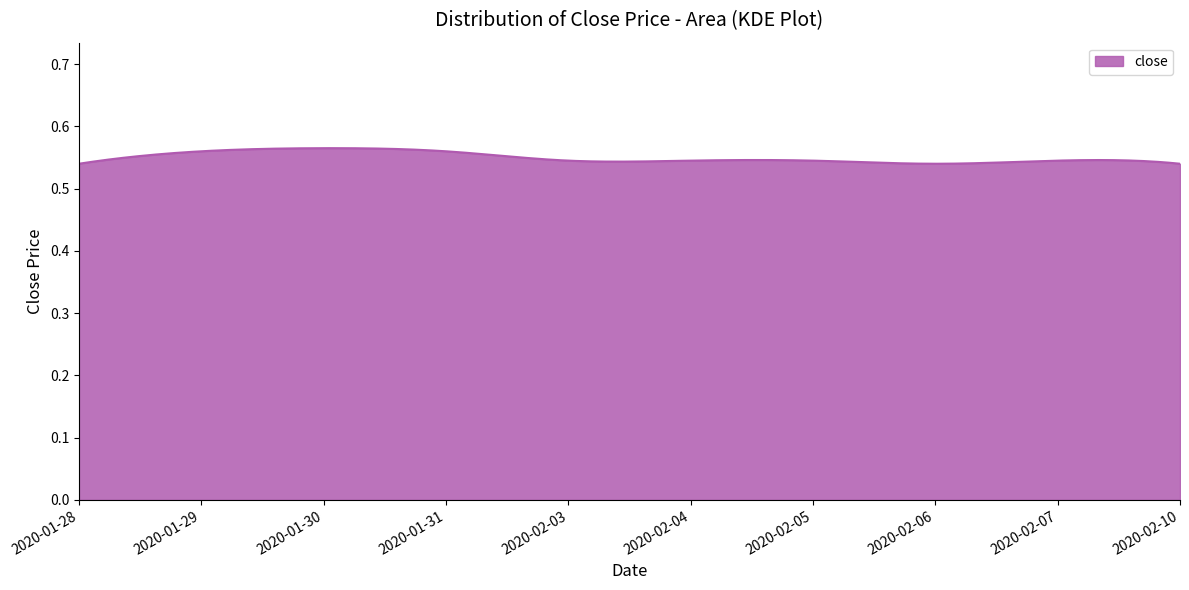

At which label is the value closest to 0?

2020-01-28